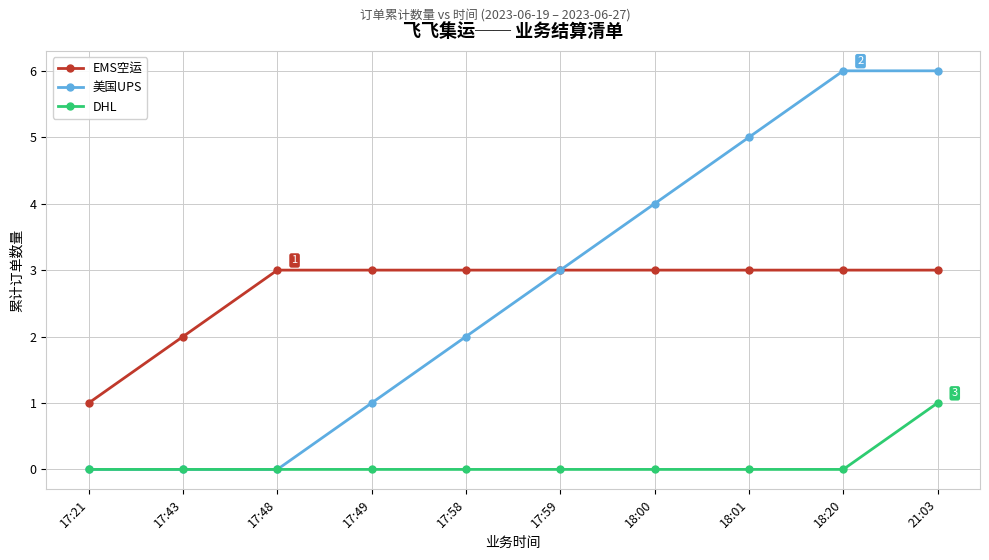

Which series has the largest range (max minus min)?

美国UPS